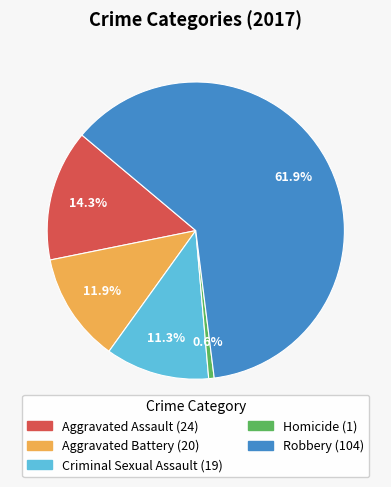

What is the largest slice in the pie chart?

Robbery